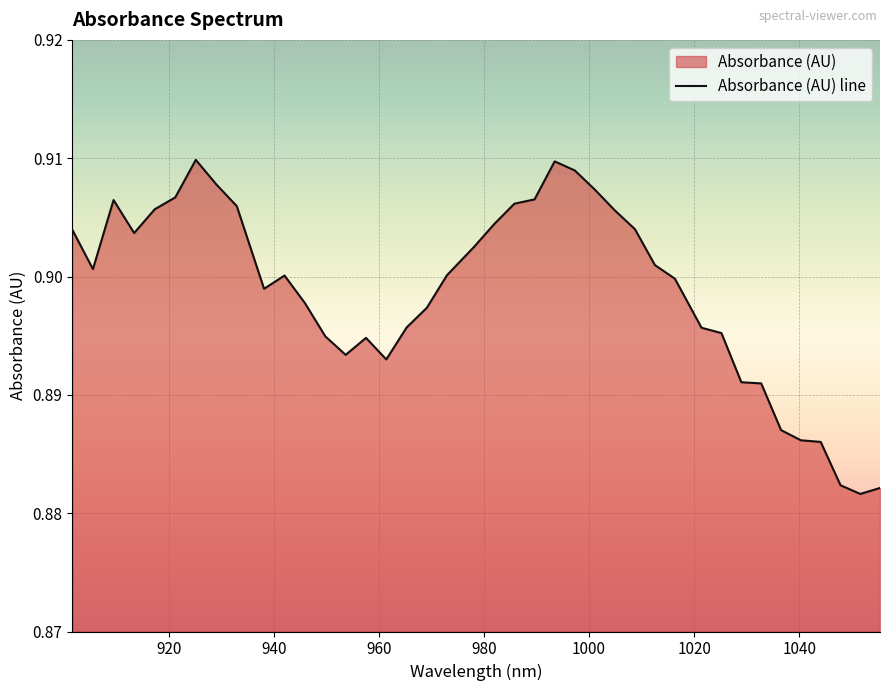

At which category does the data reach its first local peak?

909.516909